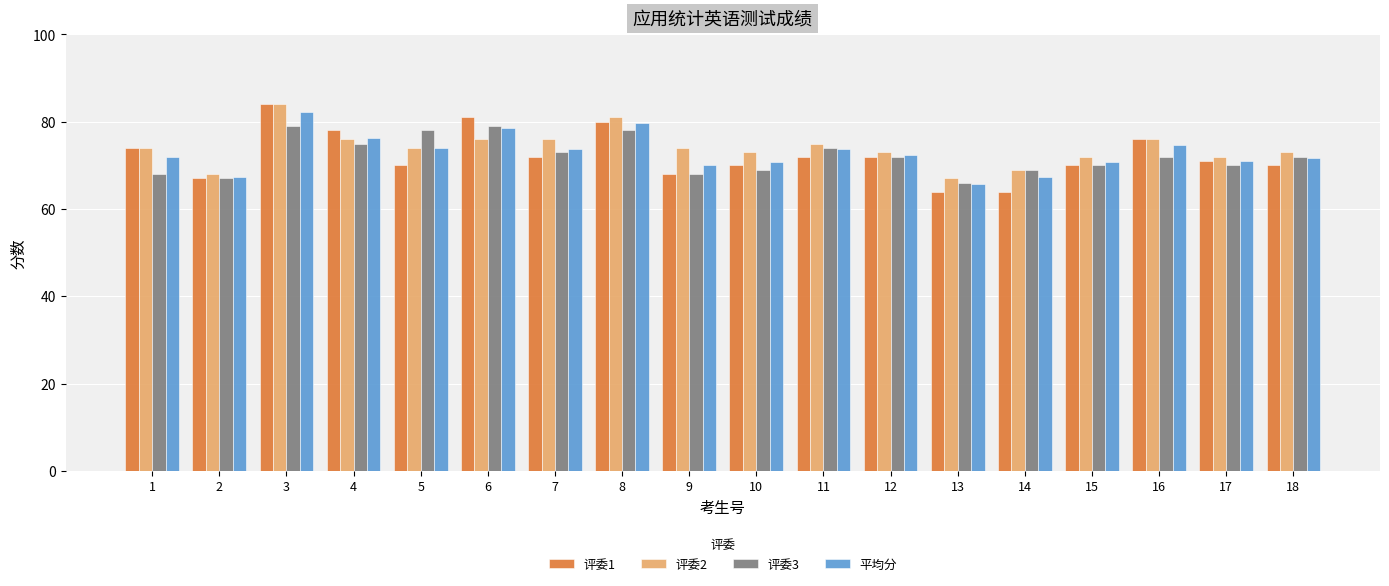

At which category is the sum across all series the highest?

3